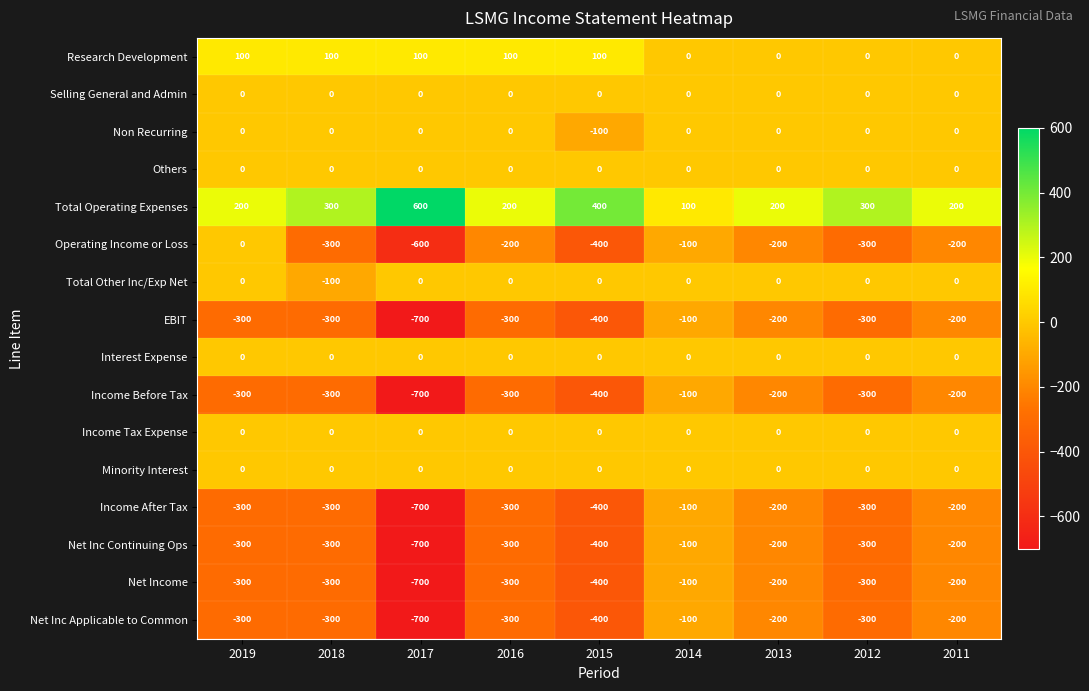

What is the approximate value of Income Before Tax at 2014, to the nearest 100?

-100